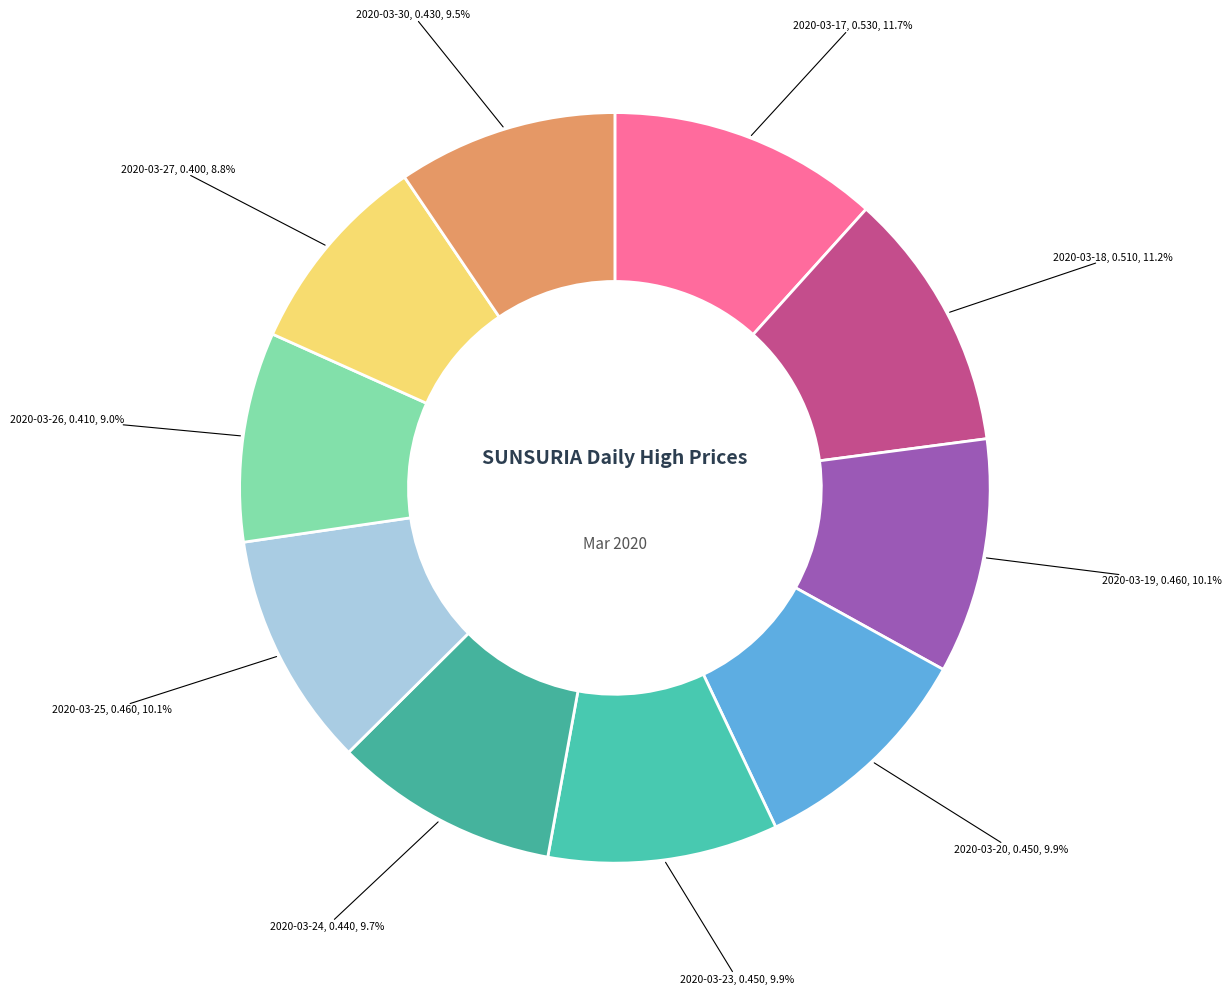

How many segments does this pie chart have?

10